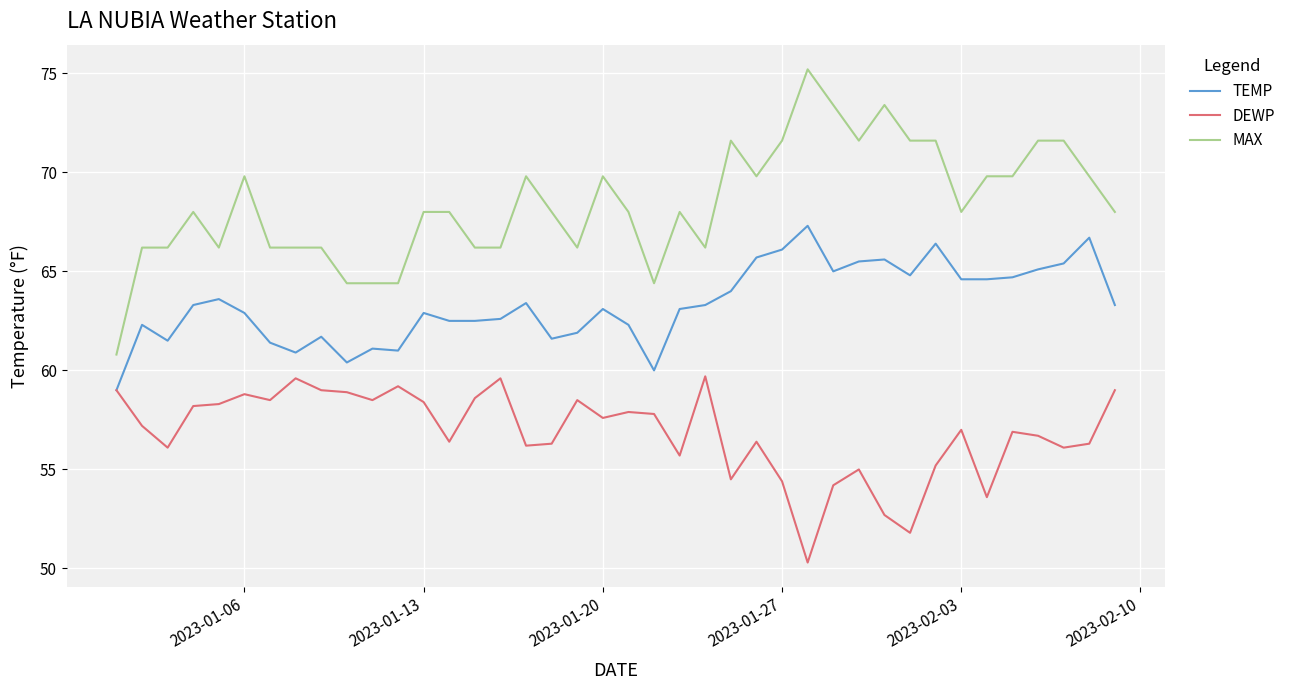

List the series in order of their peak value, lowest first.

DEWP, TEMP, MAX